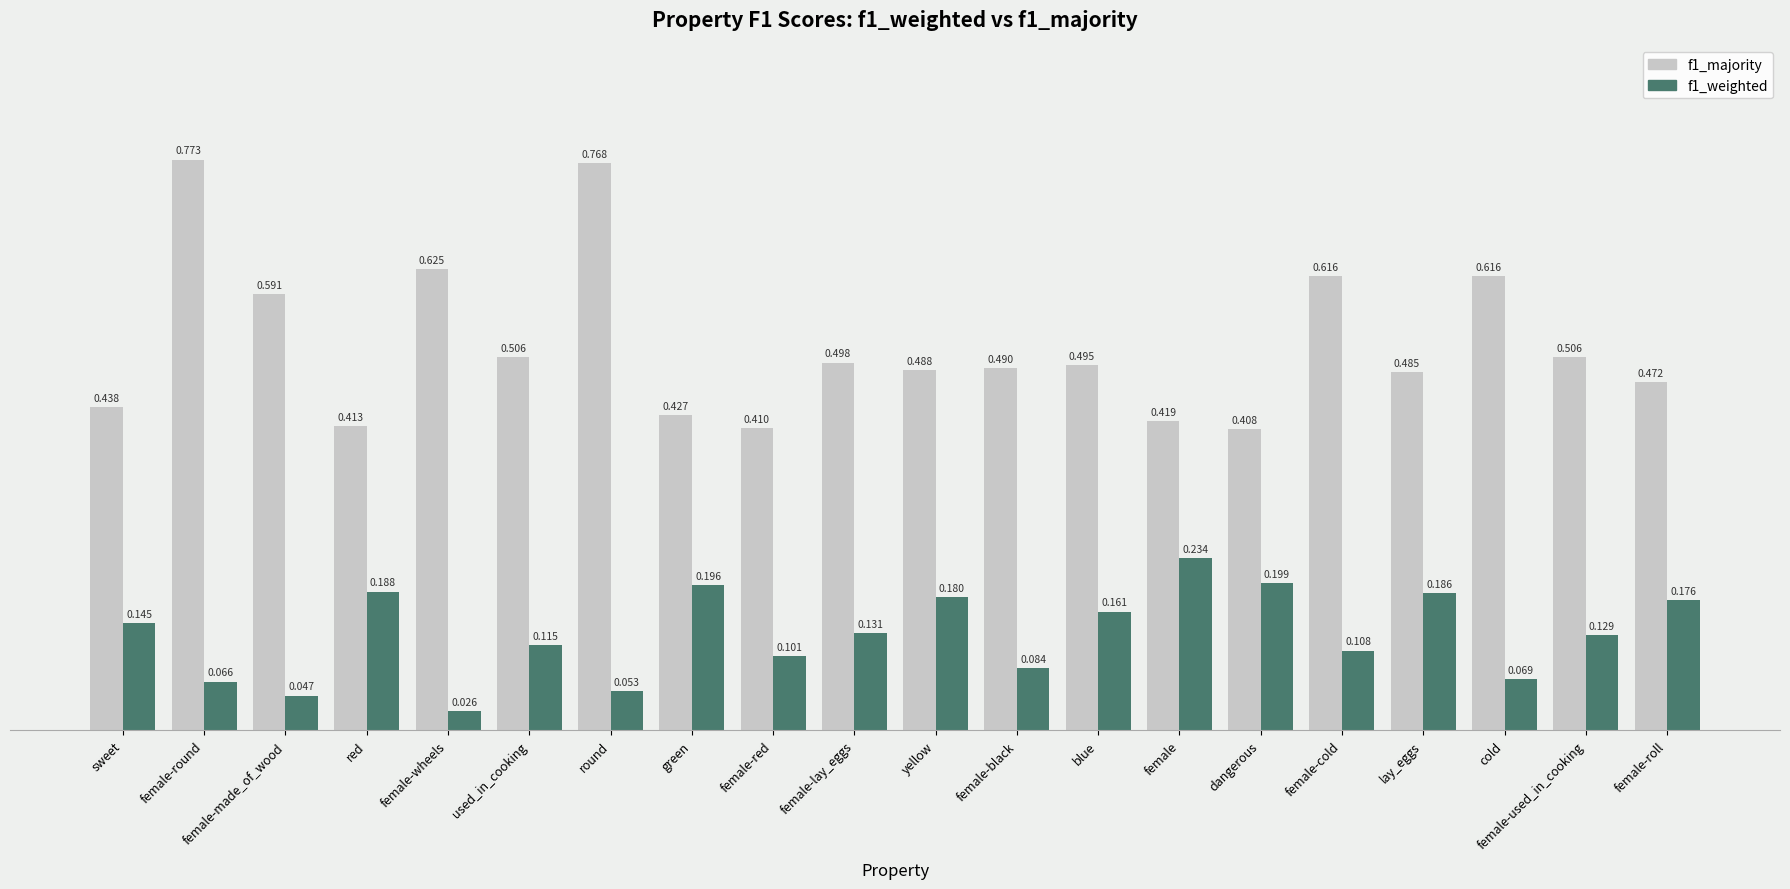

How many bars are there in each group?

2